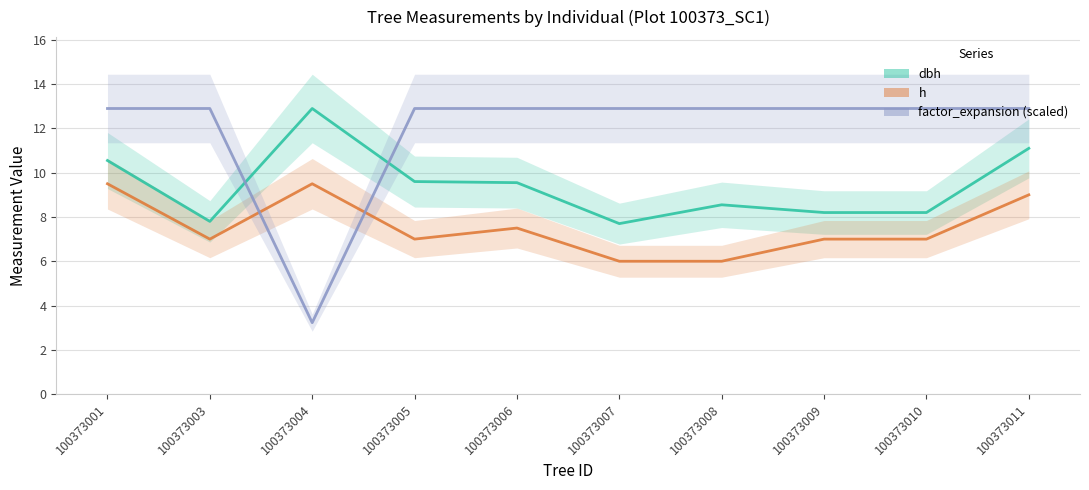

True or false: factor_expansion (scaled) and dbh intersect in this chart.

True